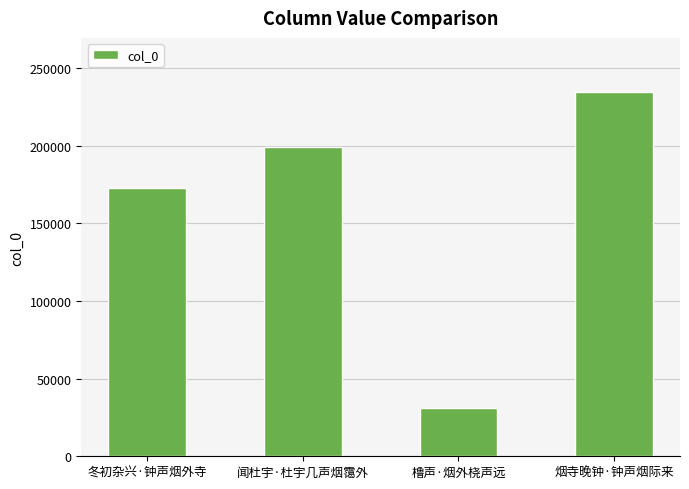

What is the difference between the maximum and minimum values?

203140